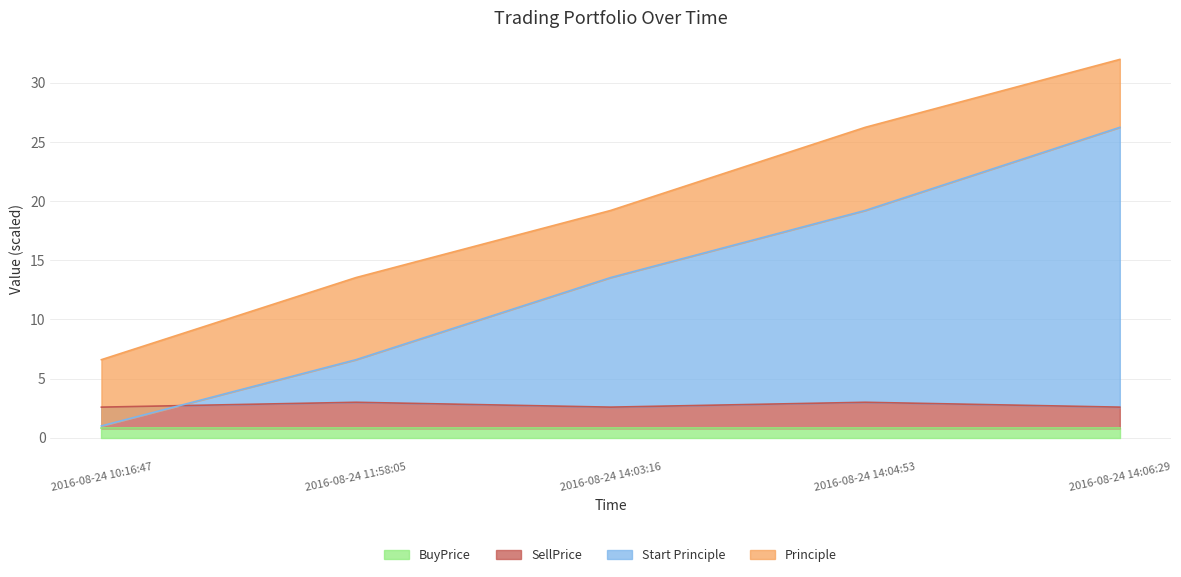

The value of SellPrice at 2016-08-24 11:58:05 is 4.8. True or false?

False